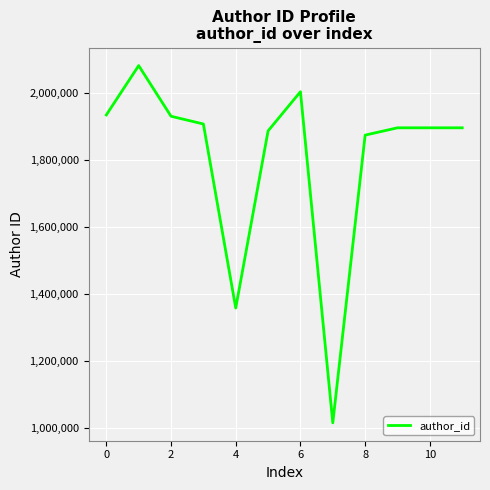

What is the difference between the maximum and minimum values?

1064115